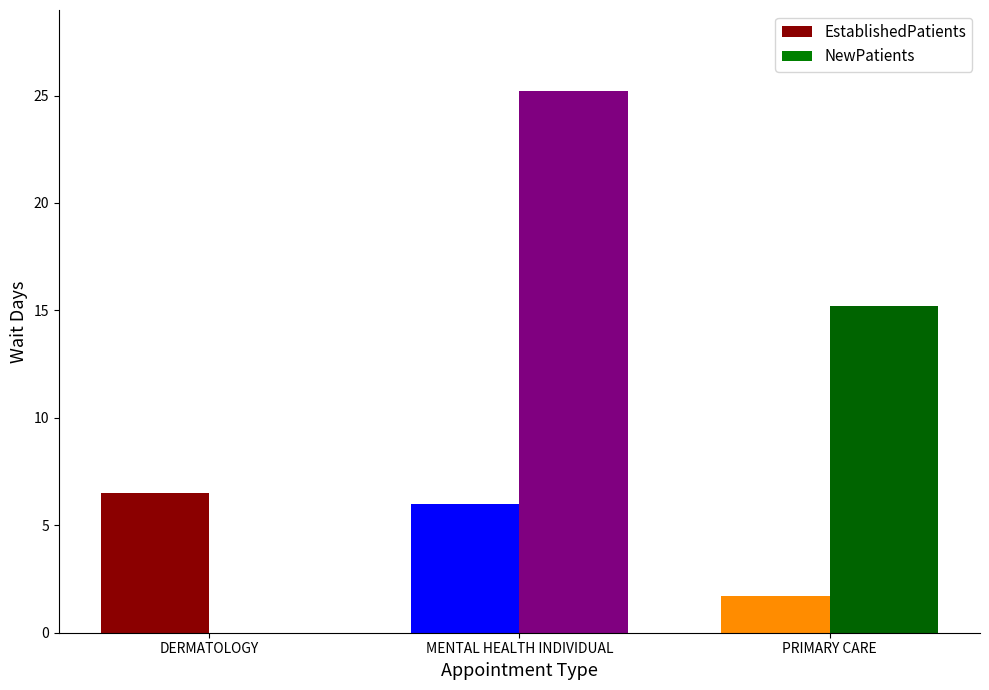

What is the sum of all NewPatients values?

40.4